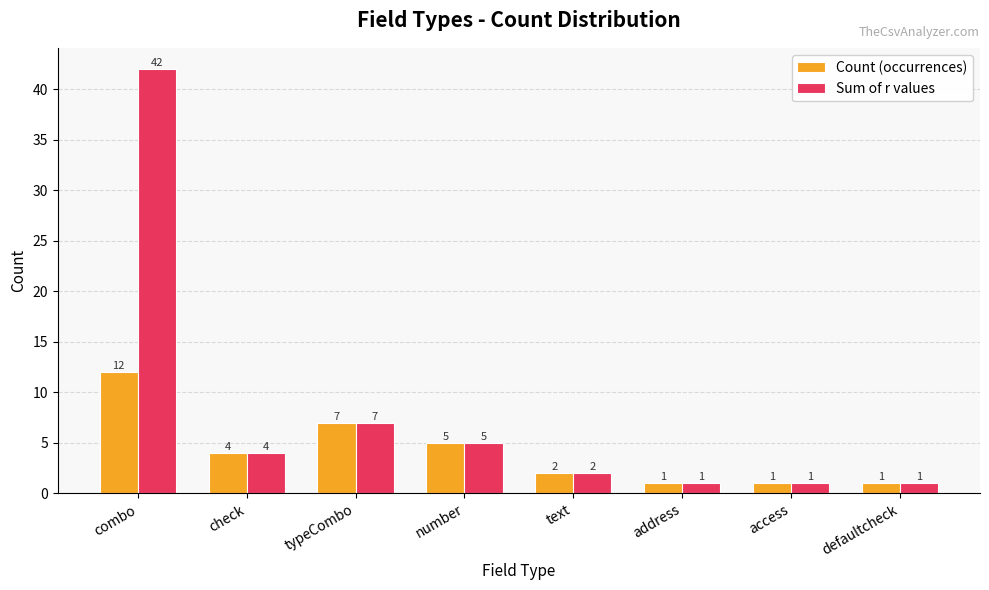

Are the bars horizontal?

No